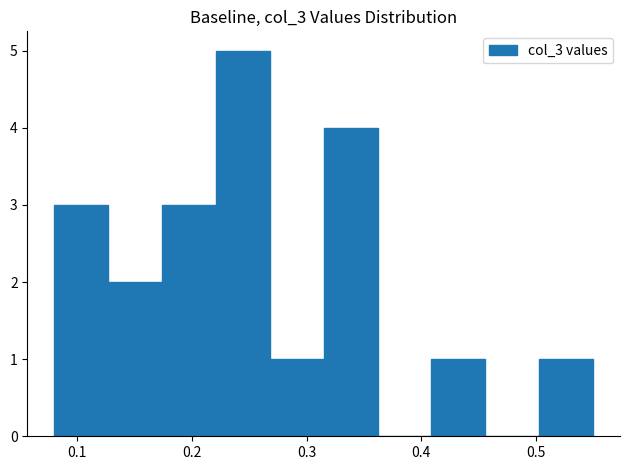

Which range on the x-axis has the tallest bar?

0.221 to 0.268